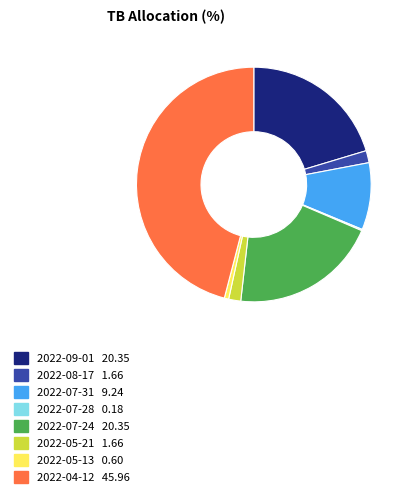

Is 2022-08-17 the majority of the pie?

No